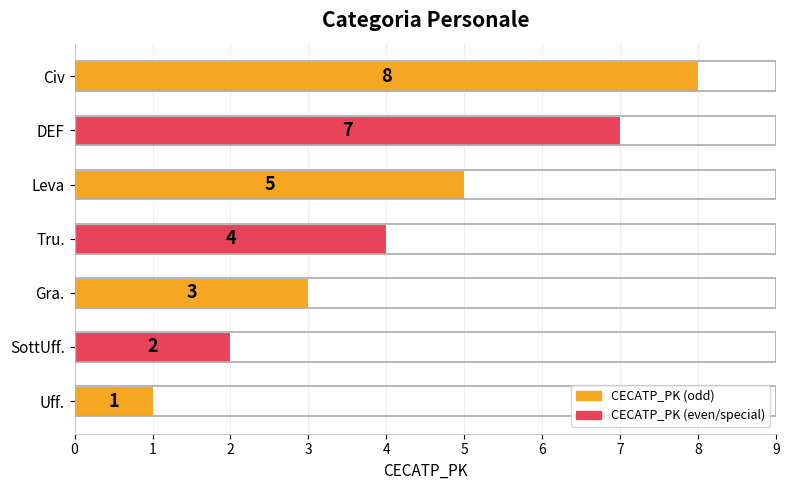

How many bars are there in total?

7